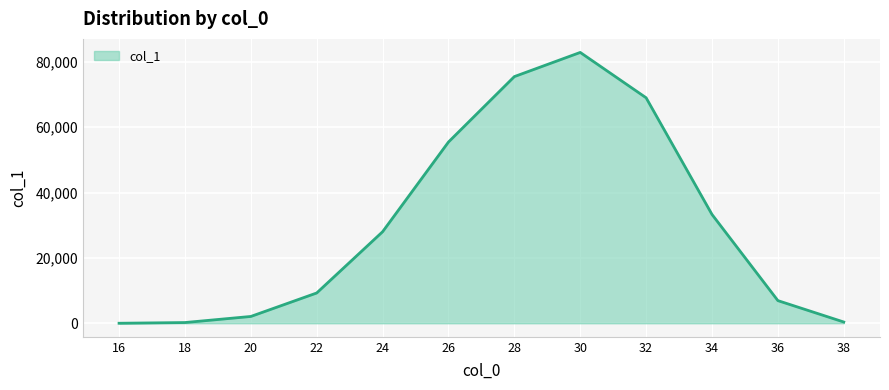

What is the change in value from 22 to 26?

+46176